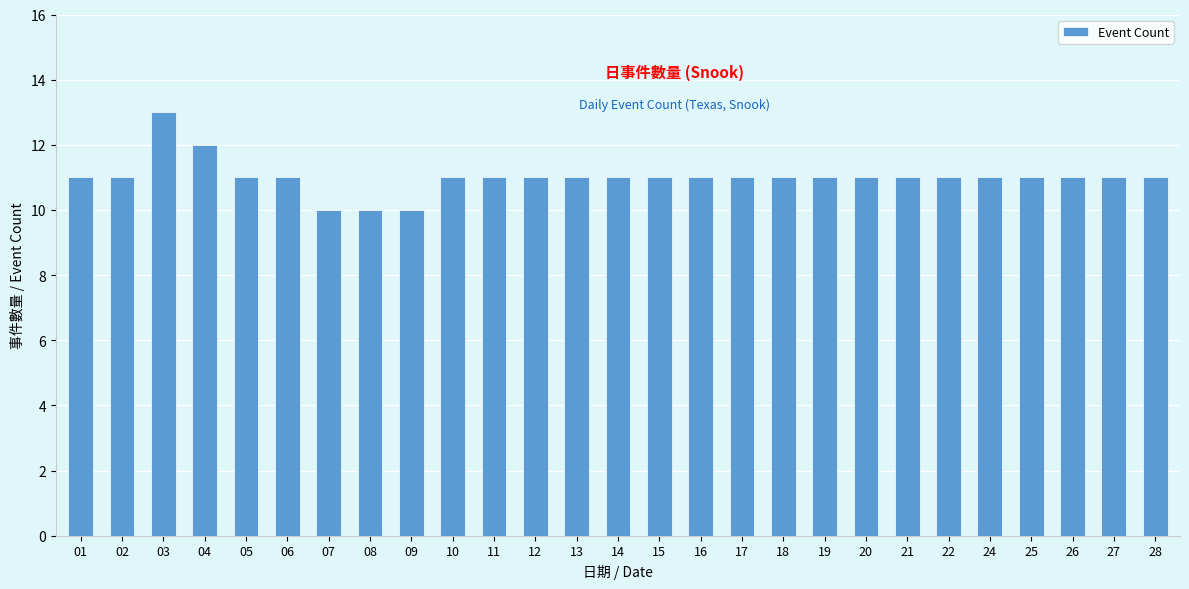

Does the chart contain stacked bars?

No